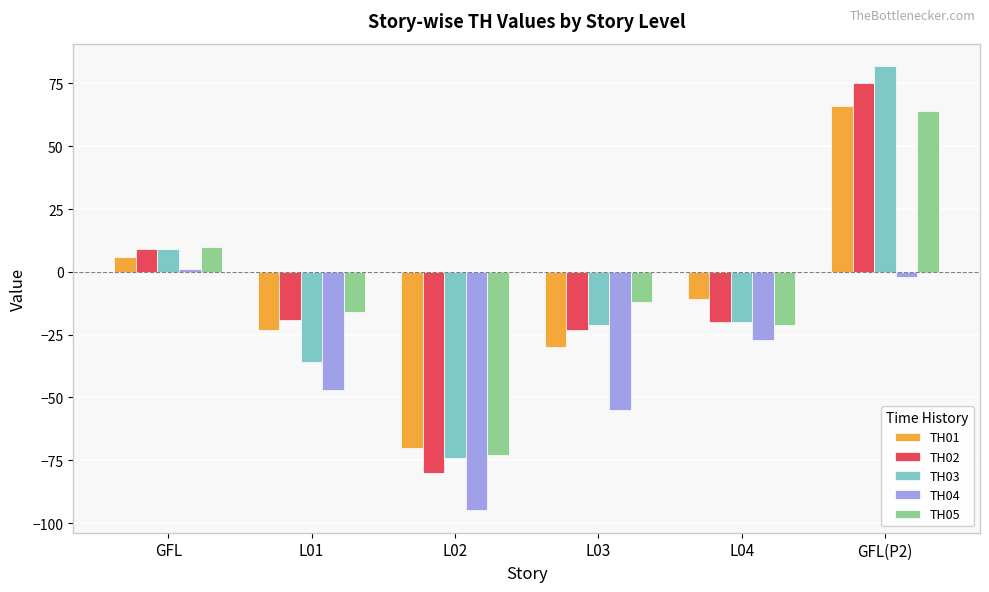

How many groups of bars are there?

6